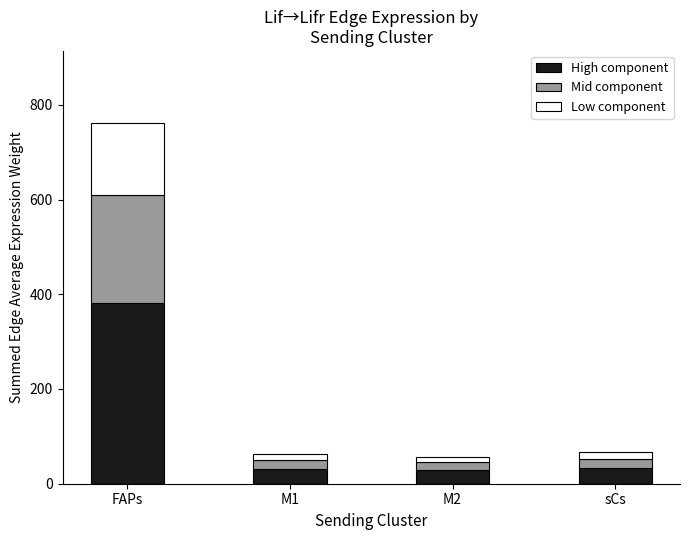

At which category is the sum across all series the highest?

FAPs